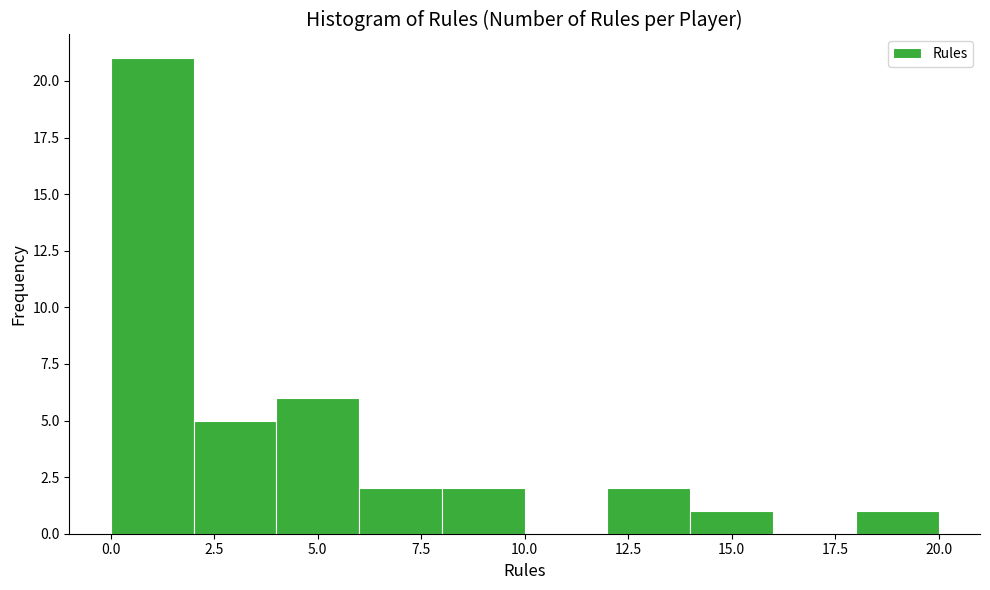

Reading left to right, list every bar in this chart as the range it spans on the x-axis followed by its height. The values are not printed on the chart, so give them approximately, as read against the axis.

0 to 2: 21
2 to 4: 5
4 to 6: 6
6 to 8: 2
8 to 10: 2
10 to 12: 0
12 to 14: 2
14 to 16: 1
16 to 18: 0
18 to 20: 1